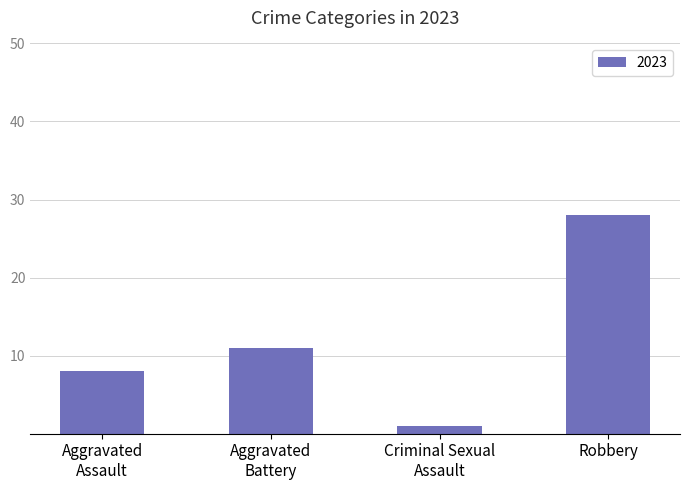

What is the greatest value displayed?

28